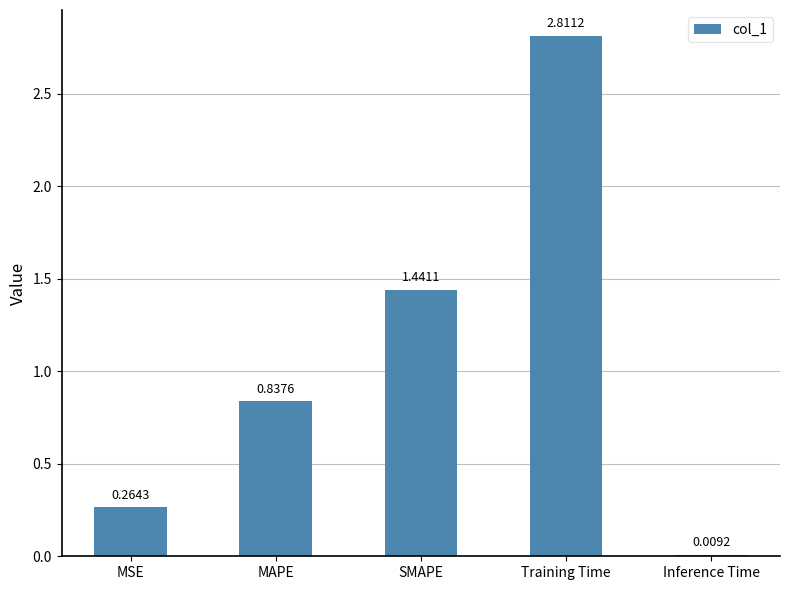

How many distinct data groups are displayed?

1